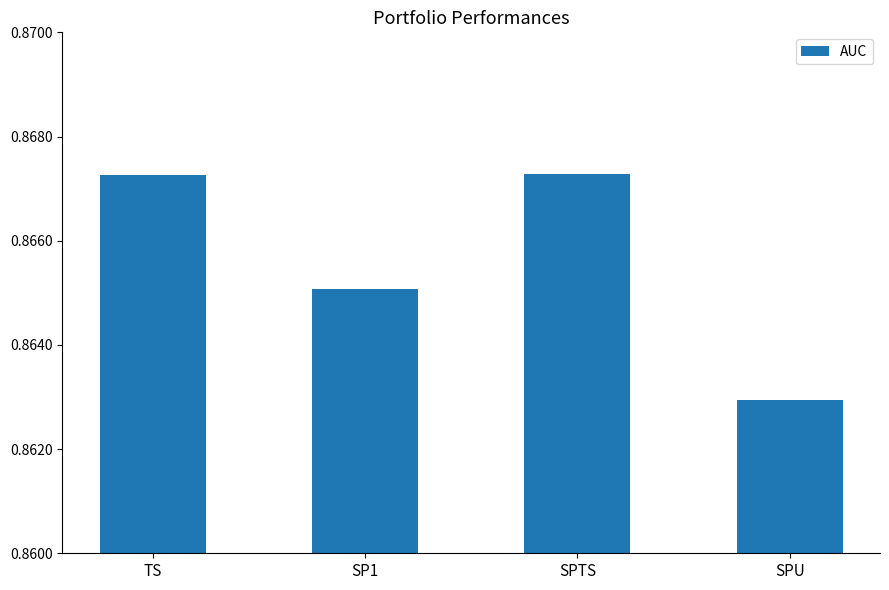

At which label is the value closest to 0?

SPU